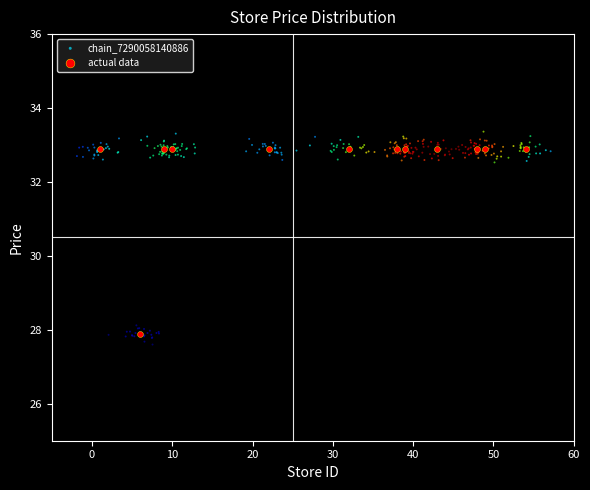

Which series reaches the maximum Y coordinate?

chain_7290058140886